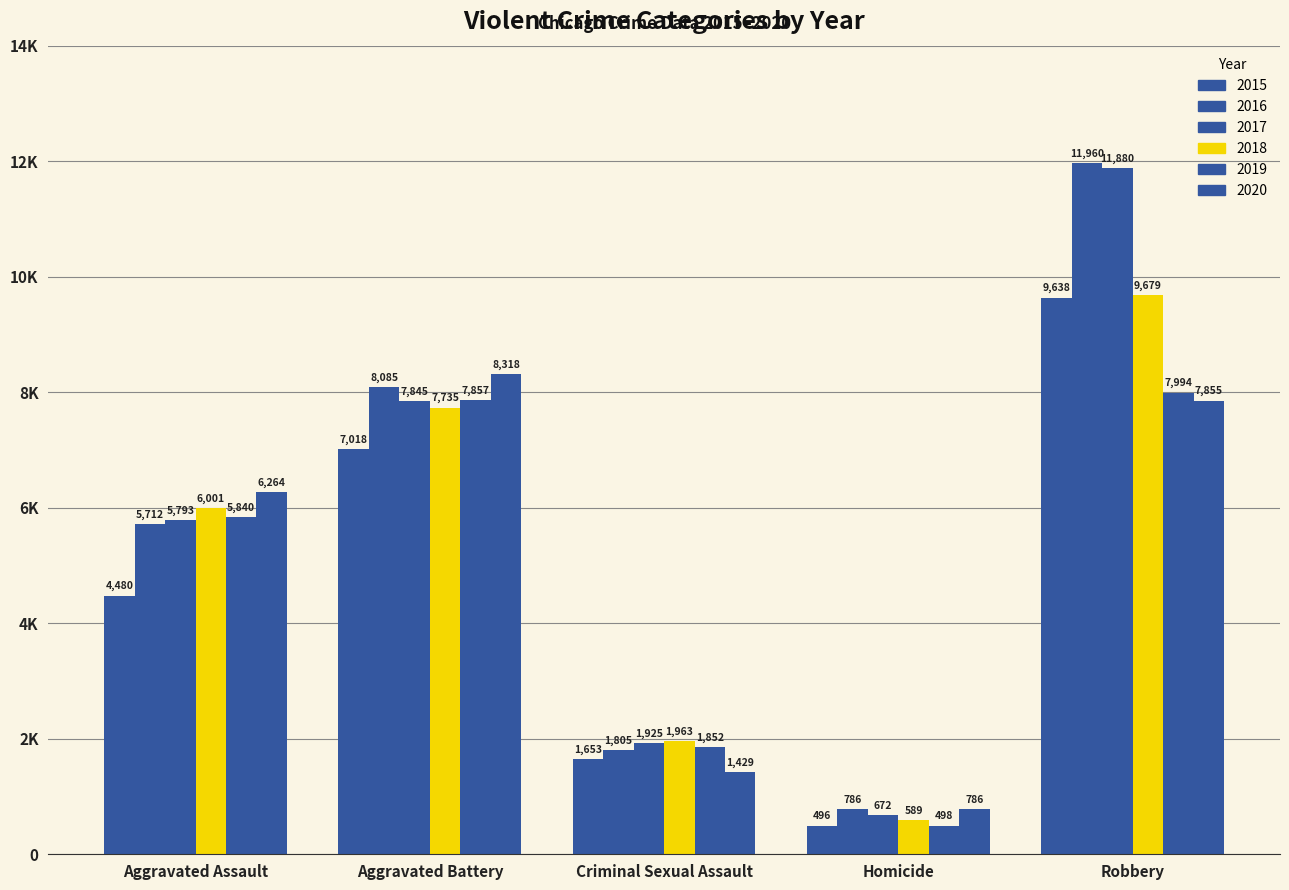

The 2020 series shows 316 at Homicide. True or false?

False